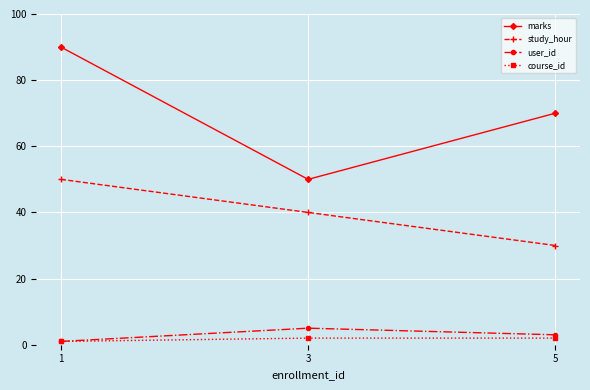

Does the chart have visible grid lines?

Yes